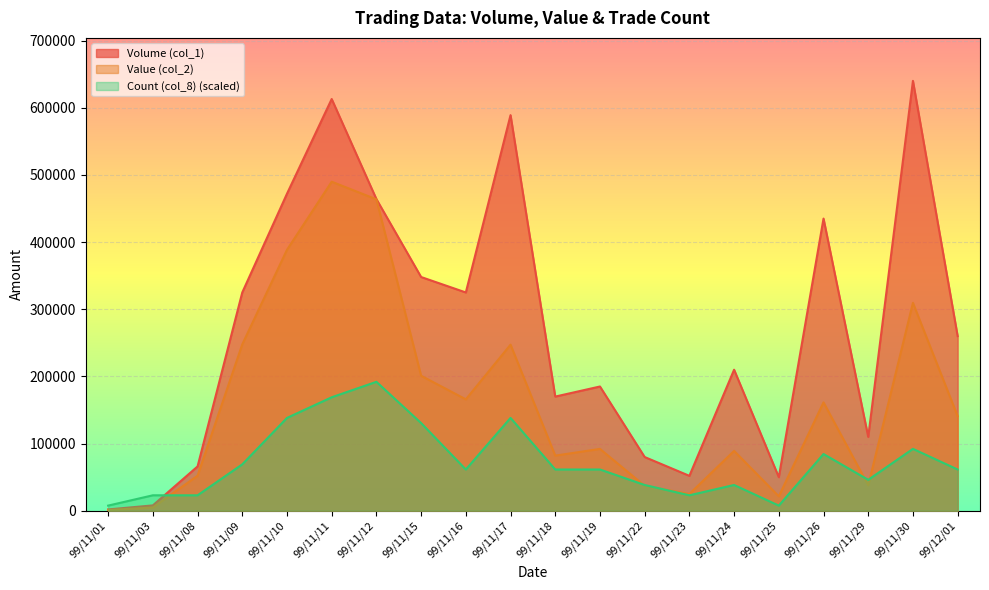

What is the maximum value shown in the chart?

640000